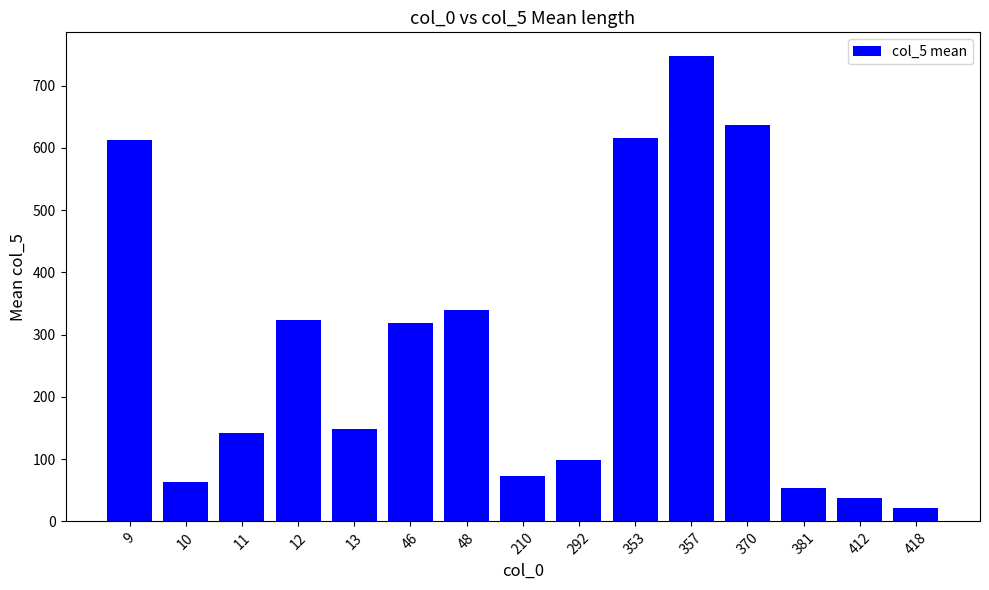

What is the value of the 6th bar from the left?

318.0